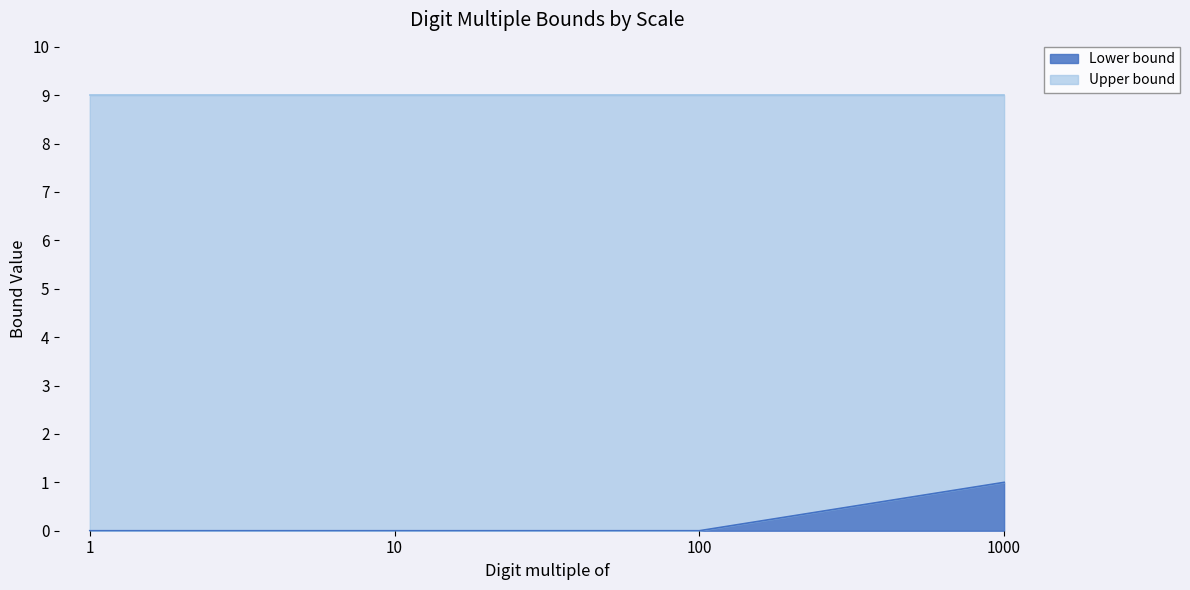

What is the sum of the values at 1000 and 1?

1